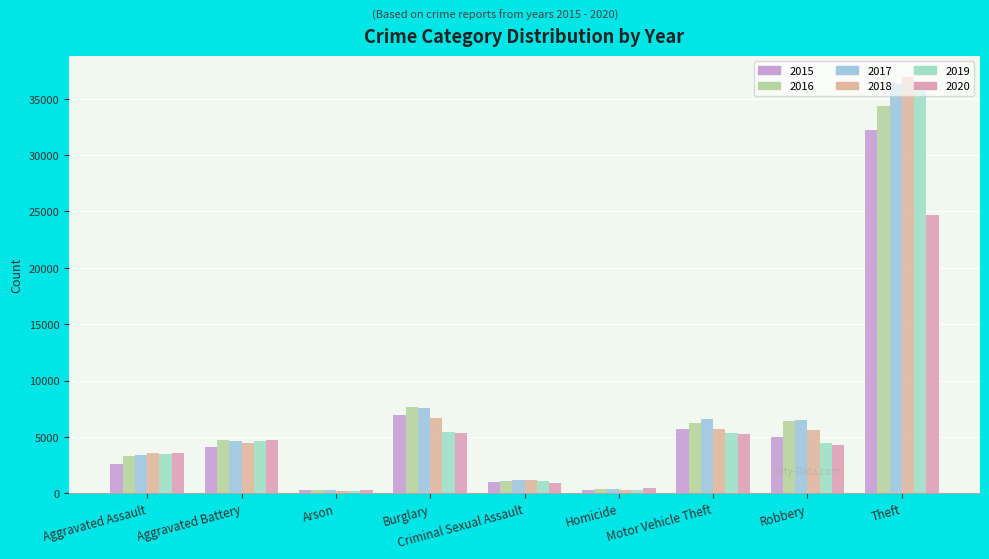

The value of 2017 at Theft is 36308. True or false?

True